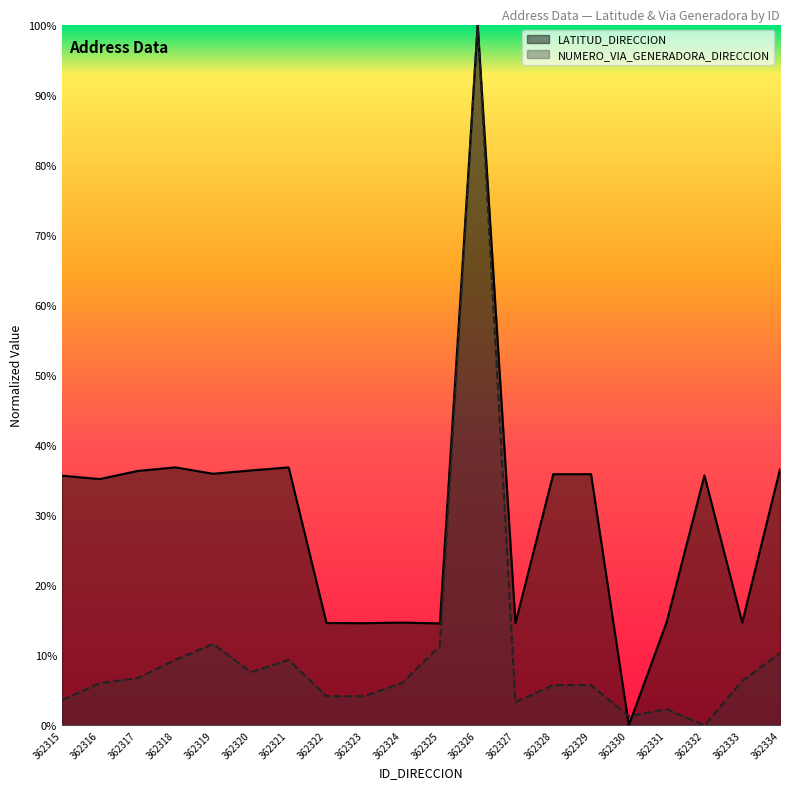

Reading right to left, list all the values displayed in this chart.

LATITUD_DIRECCION: 362334=0.4	362333=0.1	362332=0.4	362331=0.1	362330=0.0	362329=0.4	362328=0.4	362327=0.1	362326=1.0	362325=0.1	362324=0.1	362323=0.1	362322=0.1	362321=0.4	362320=0.4	362319=0.4	362318=0.4	362317=0.4	362316=0.4	362315=0.4
NUMERO_VIA_GENERADORA_DIRECCION: 362334=0.1	362333=0.1	362332=0.0	362331=0.0	362330=0.0	362329=0.1	362328=0.1	362327=0.0	362326=1.0	362325=0.1	362324=0.1	362323=0.0	362322=0.0	362321=0.1	362320=0.1	362319=0.1	362318=0.1	362317=0.1	362316=0.1	362315=0.0